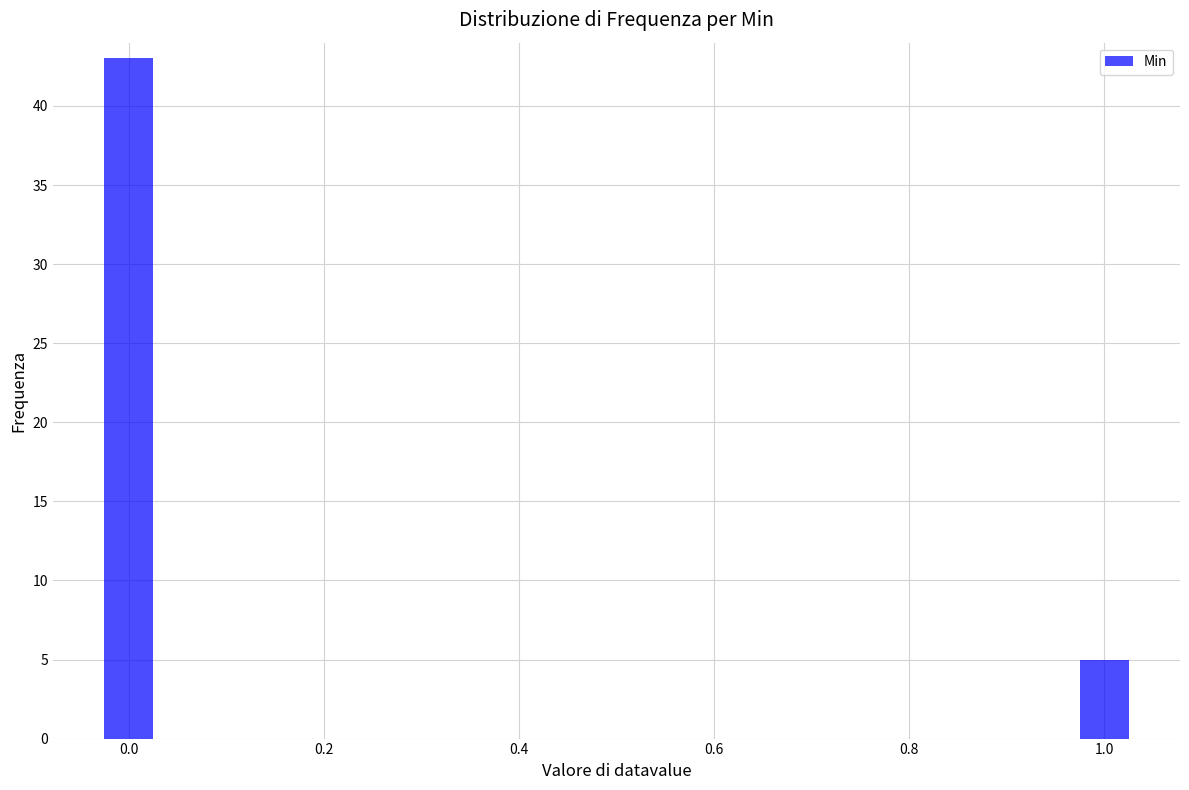

Reading left to right, list all the values displayed in this chart.

0.0=43	1.0=5